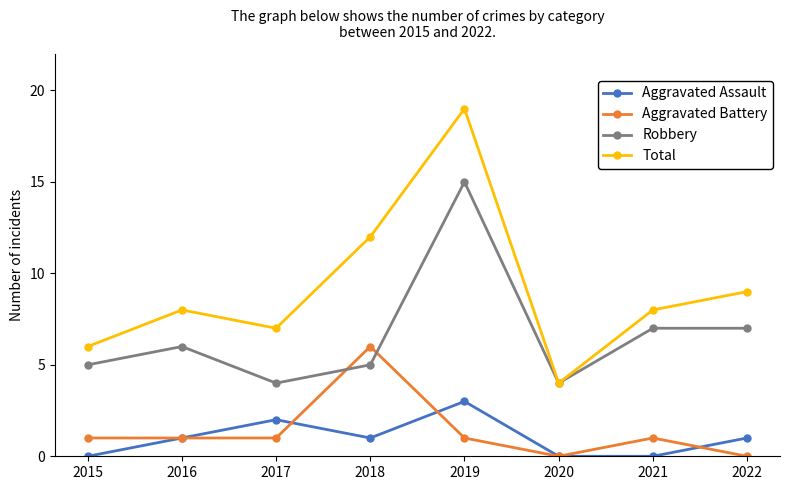

Reading left to right, list all the values displayed in this chart.

Aggravated Assault: 0	1	2	1	3	0	0	1
Aggravated Battery: 1	1	1	6	1	0	1	0
Robbery: 5	6	4	5	15	4	7	7
Total: 6	8	7	12	19	4	8	9